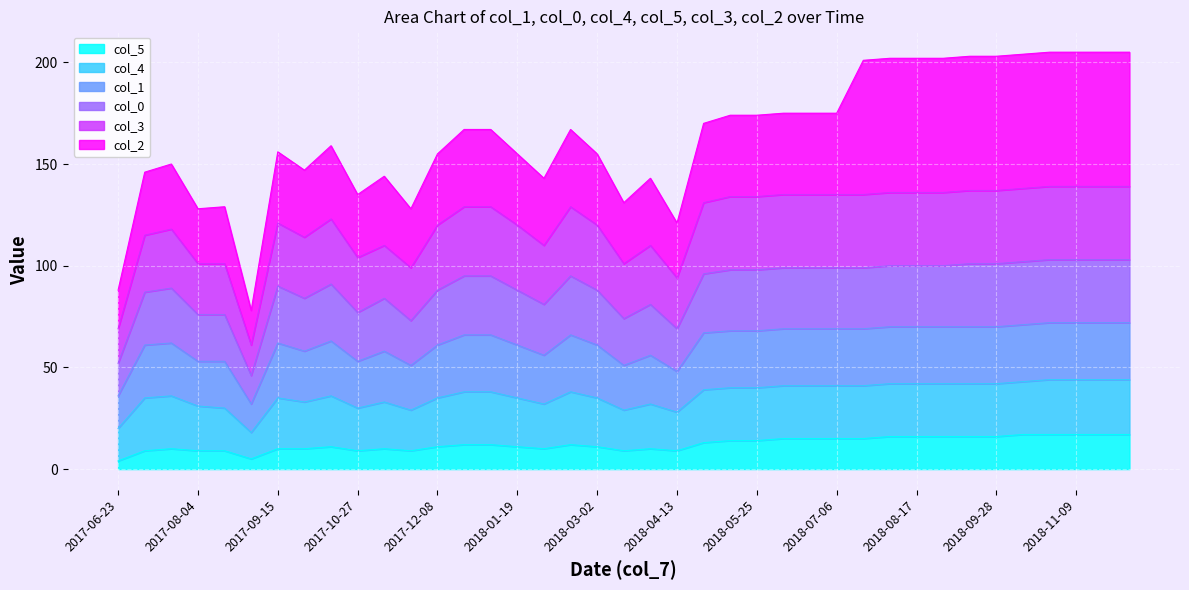

At which category is the sum across all series the highest?

2018-10-26